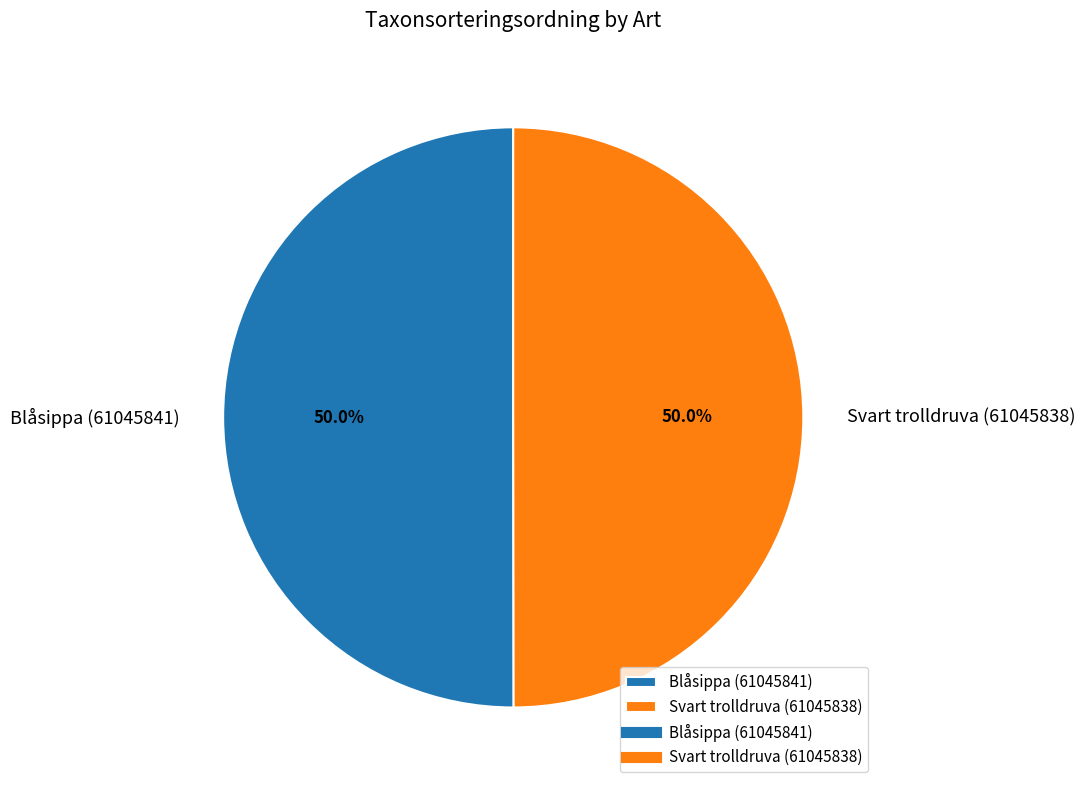

Approximately how many times larger is the value at Svart trolldruva (61045838) compared to Blåsippa (61045841)?

1.0